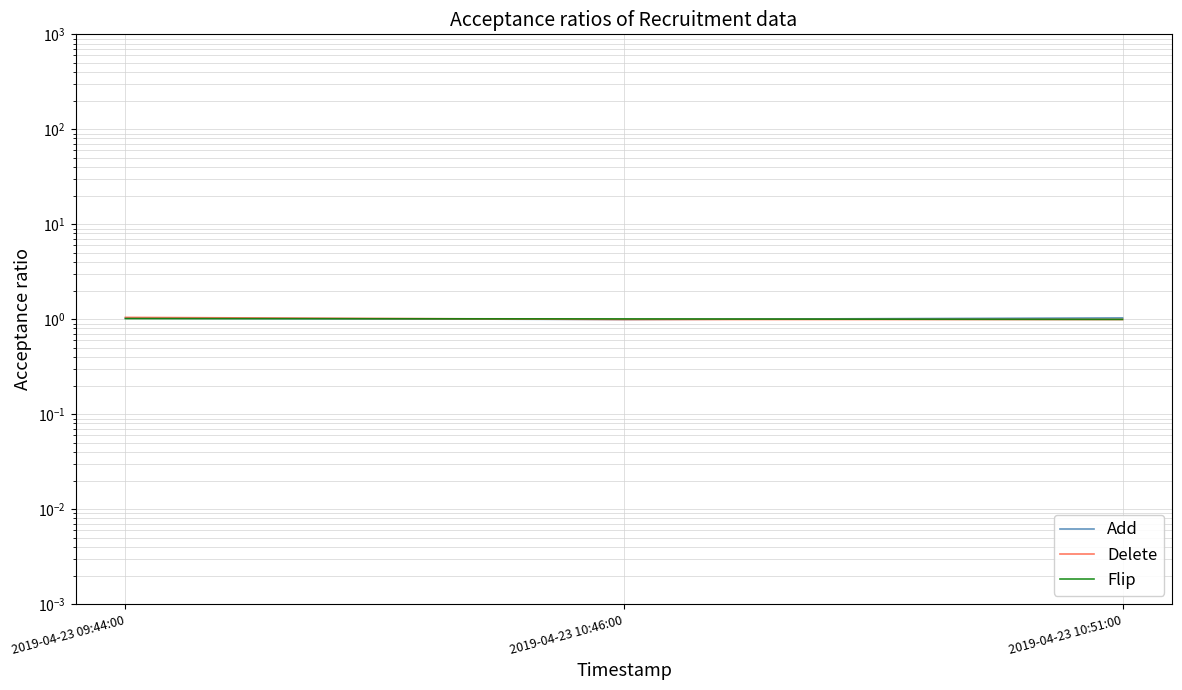

Between 2019-04-23 09:44:00 and 2019-04-23 10:46:00, which series saw the biggest shift?

Delete